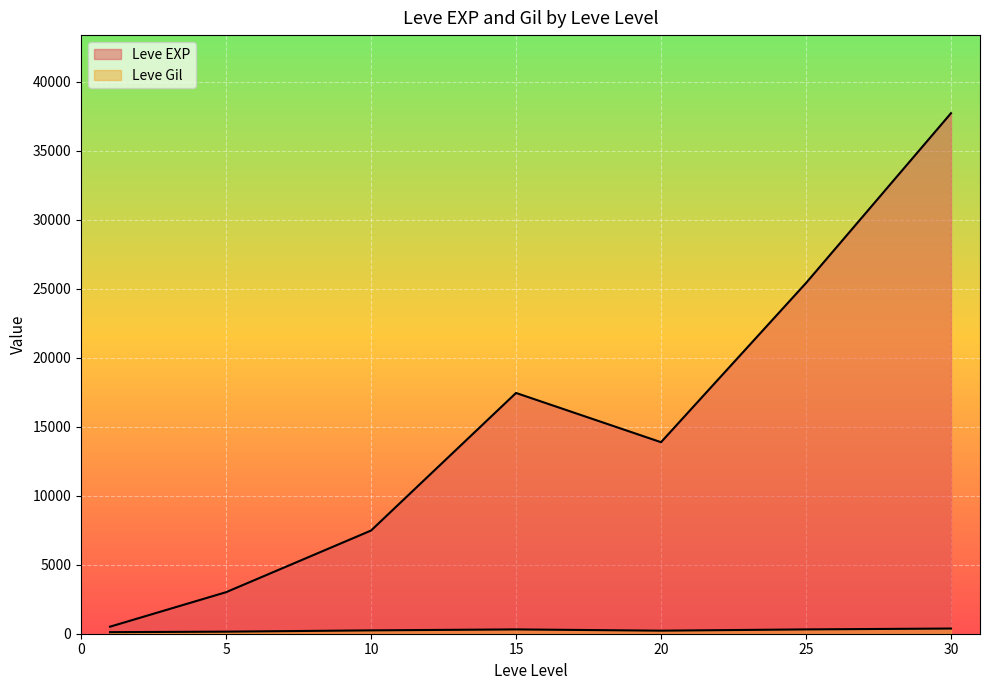

Which has a higher value, 30 or 5?

30